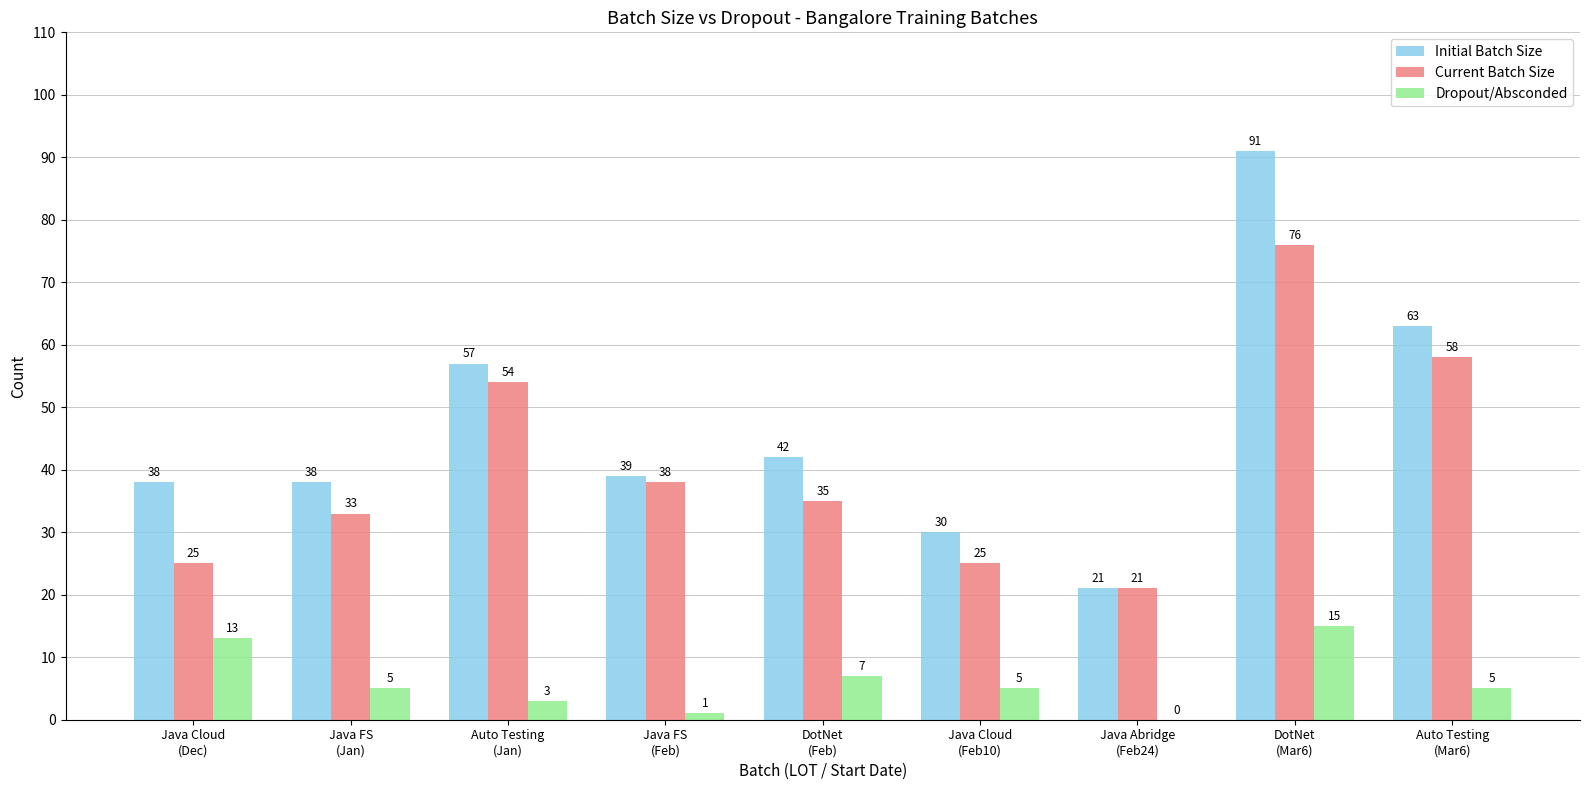

Where is Current Batch Size nearest to the value 48?

Auto Testing
(Jan)